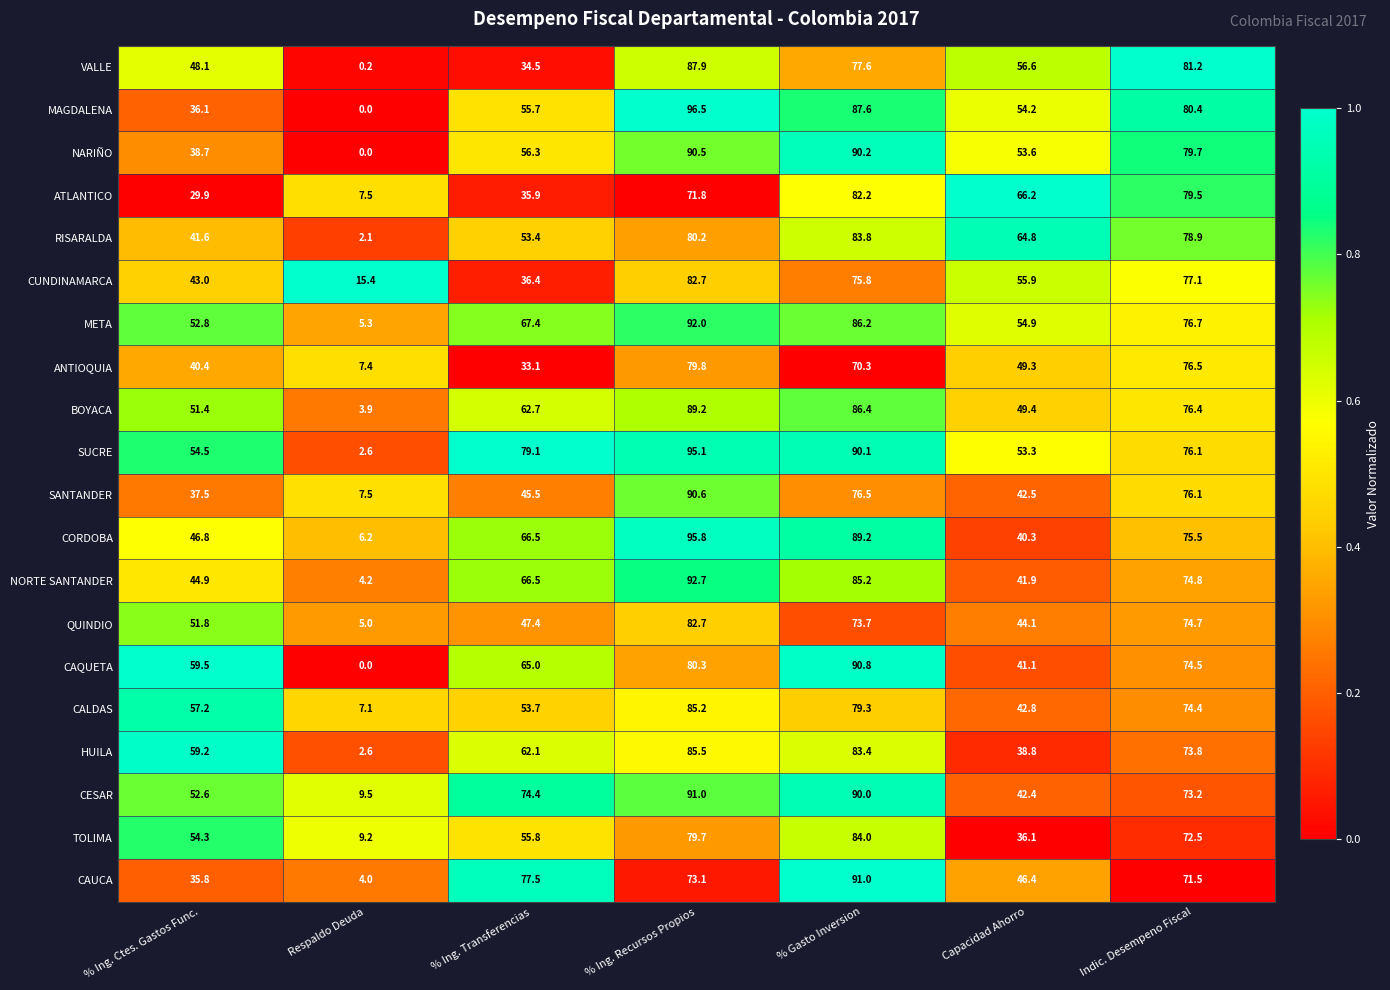

Which category has the lowest value in the HUILA series?

Respaldo Deuda